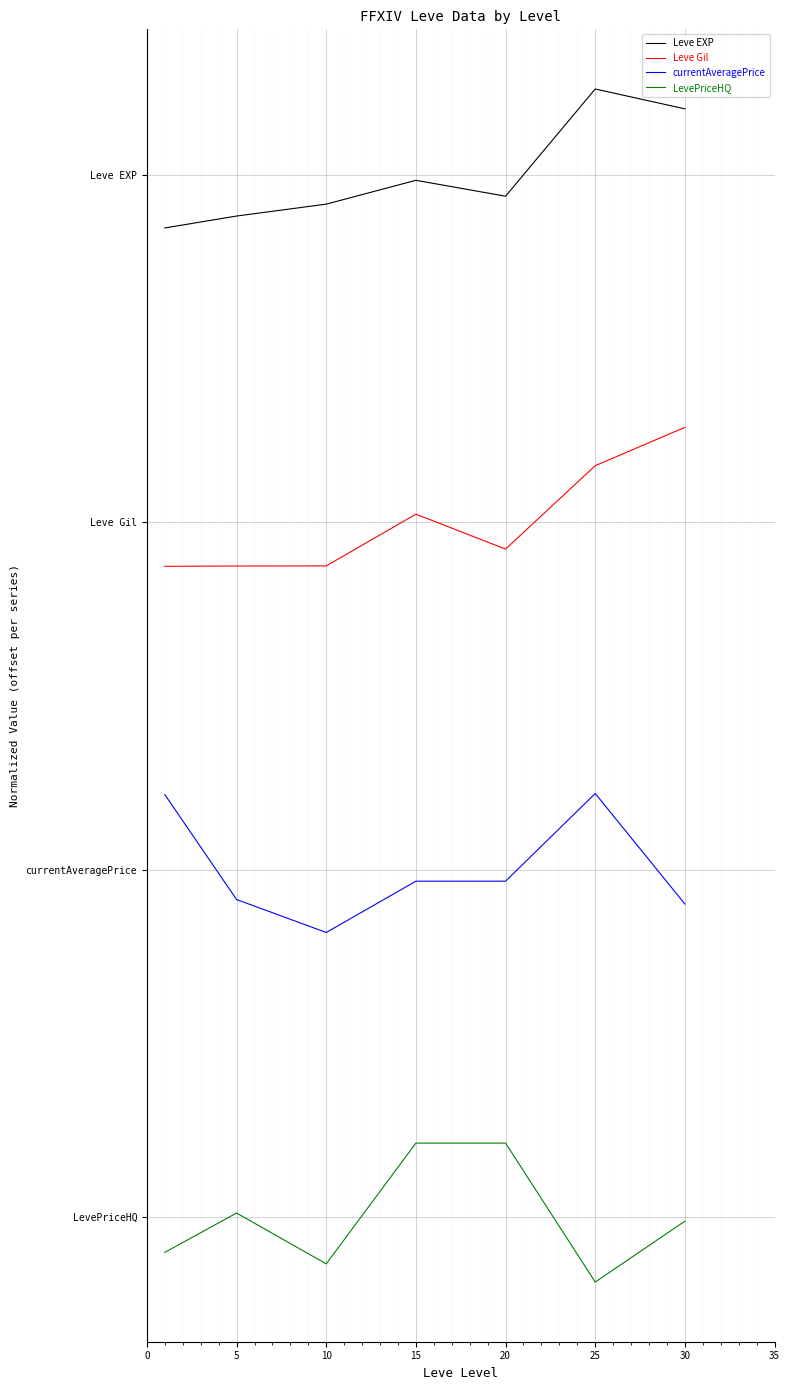

True or false: Leve EXP and Leve Gil intersect in this chart.

False